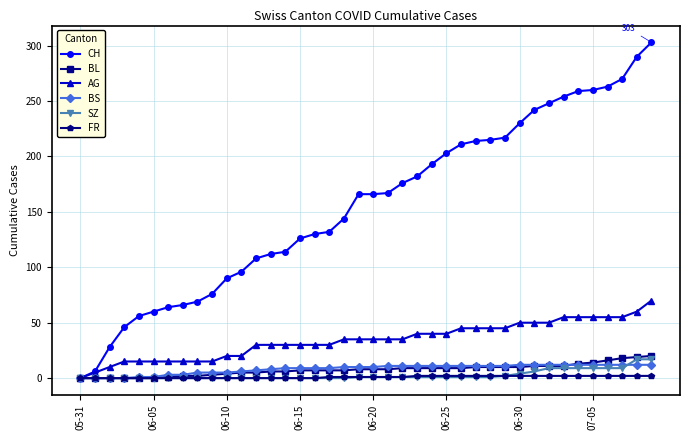

Which series has the largest total across all categories?

CH